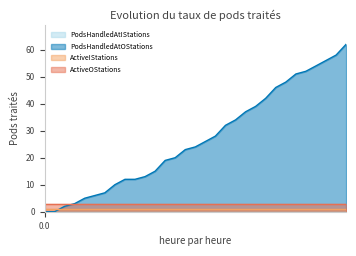

Reading right to left, list all the values displayed in this chart.

PodsHandledAtIStations: 30=0	29=0	28=0	27=0	26=0	25=0	24=0	23=0	22=0	21=0	20=0	19=0	18=0	17=0	16=0	15=0	14=0	13=0	12=0	11=0	10=0	9=0	8=0	7=0	6=0	5=0	4=0	3=0	2=0	1=0	0=0
PodsHandledAtOStations: 30=62	29=58	28=56	27=54	26=52	25=51	24=48	23=46	22=42	21=39	20=37	19=34	18=32	17=28	16=26	15=24	14=23	13=20	12=19	11=15	10=13	9=12	8=12	7=10	6=7	5=6	4=5	3=3	2=2	1=0	0=0
ActiveIStations: 30=1	29=1	28=1	27=1	26=1	25=1	24=1	23=1	22=1	21=1	20=1	19=1	18=1	17=1	16=1	15=1	14=1	13=1	12=1	11=1	10=1	9=1	8=1	7=1	6=1	5=1	4=1	3=1	2=1	1=1	0=1
ActiveOStations: 30=3	29=3	28=3	27=3	26=3	25=3	24=3	23=3	22=3	21=3	20=3	19=3	18=3	17=3	16=3	15=3	14=3	13=3	12=3	11=3	10=3	9=3	8=3	7=3	6=3	5=3	4=3	3=3	2=3	1=3	0=3